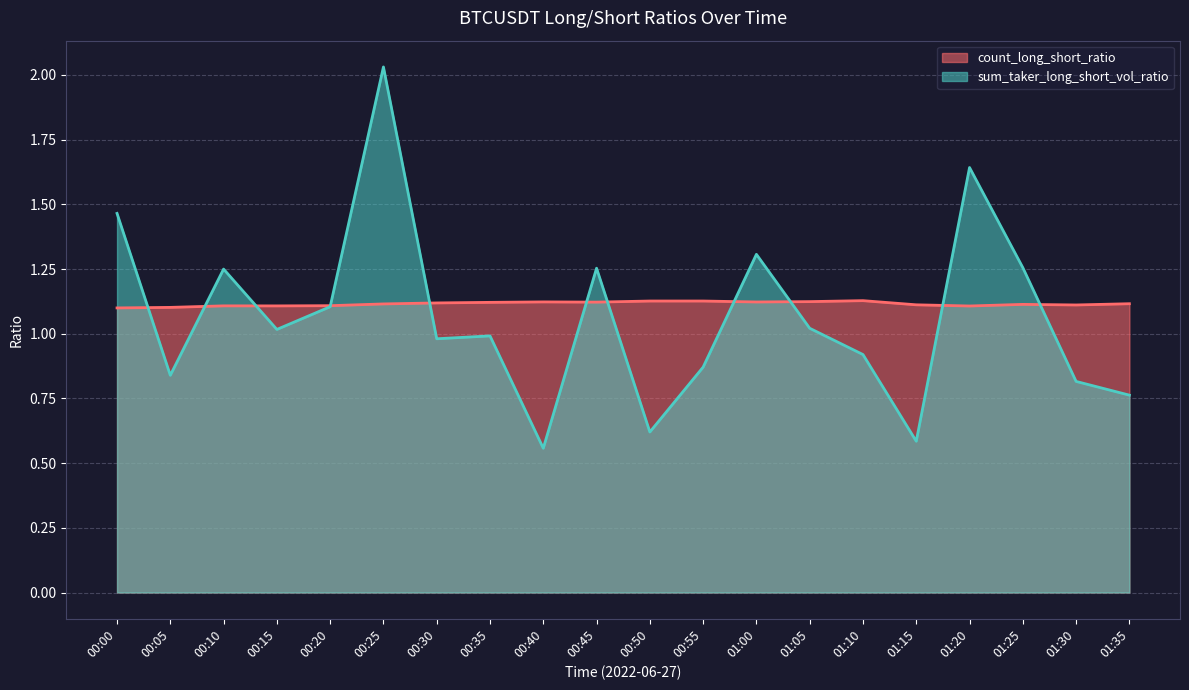

What is the label of the 15th point from the right?

00:25